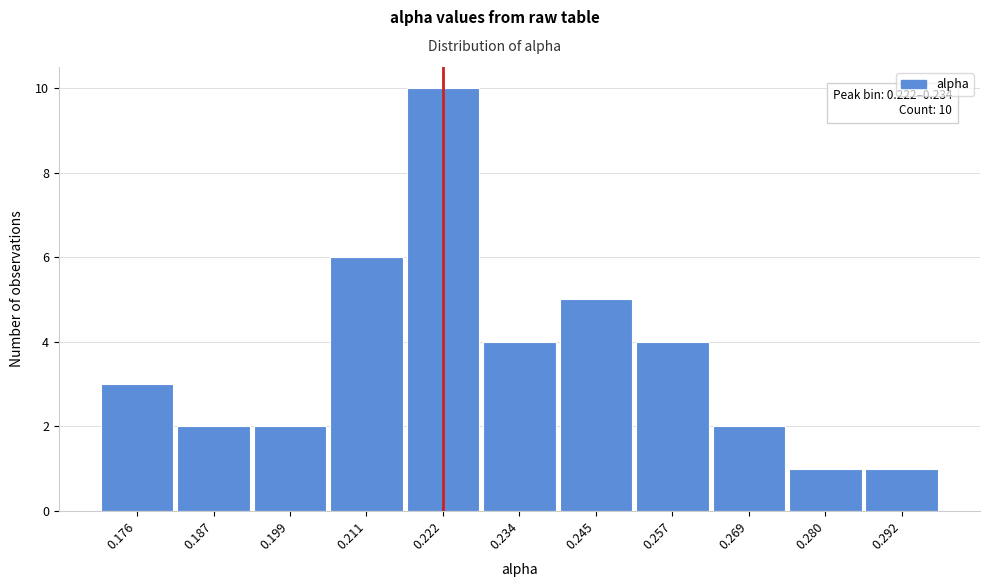

Reading left to right, extract all data points from this chart.

0.176=3	0.187=2	0.199=2	0.211=6	0.222=10	0.234=4	0.245=5	0.257=4	0.269=2	0.280=1	0.292=1